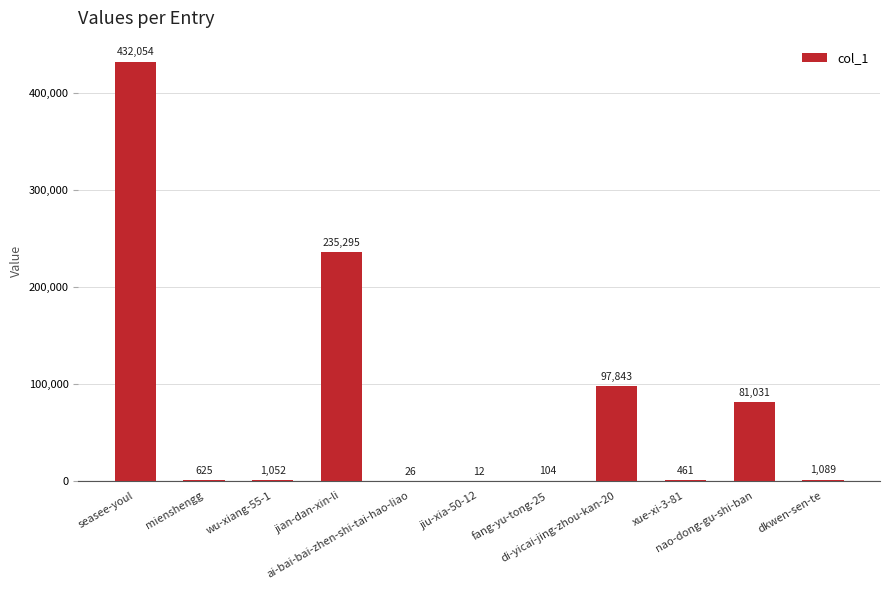

What is the sum of all values?

849592